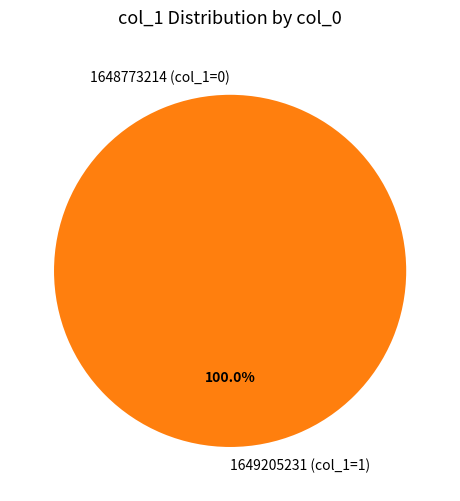

What is the largest slice in the pie chart?

col_0=1649205231